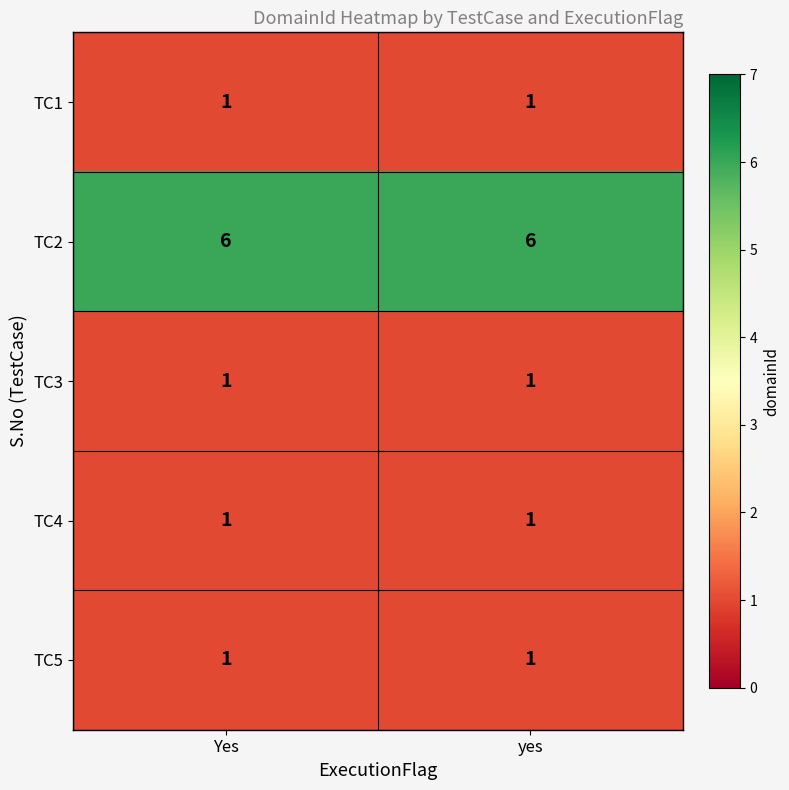

How many data points does each series have?

2